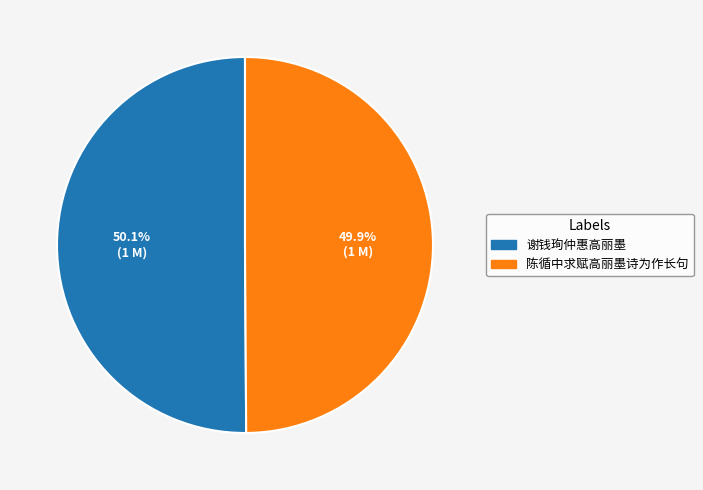

To the nearest percent, what is the combined percentage of 谢钱珣仲惠高丽墨 and 陈循中求赋高丽墨诗为作长句?

100%